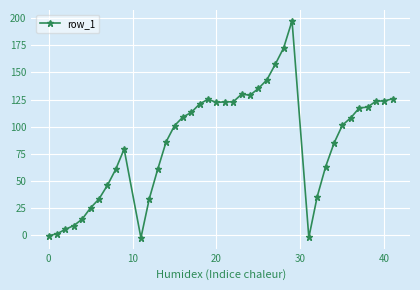

What is the maximum value shown in the chart?

197.5